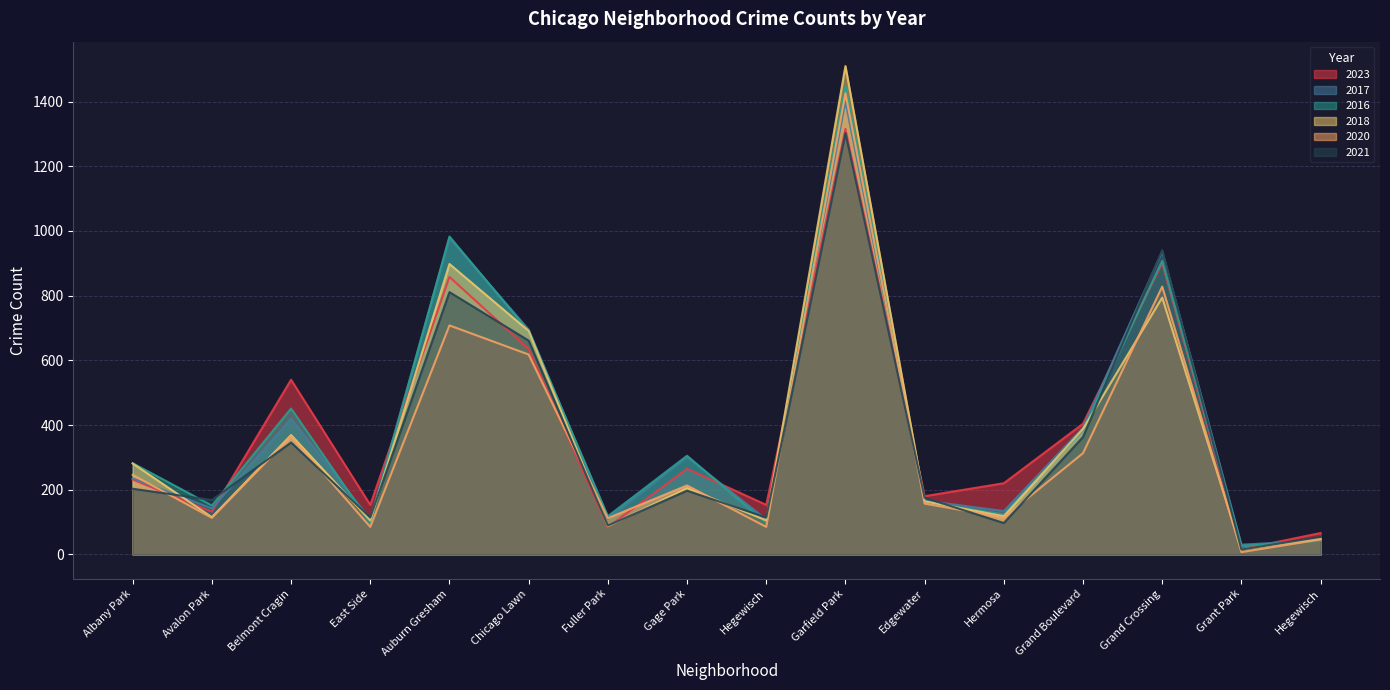

Read the 2021 value at Grand Crossing.

941